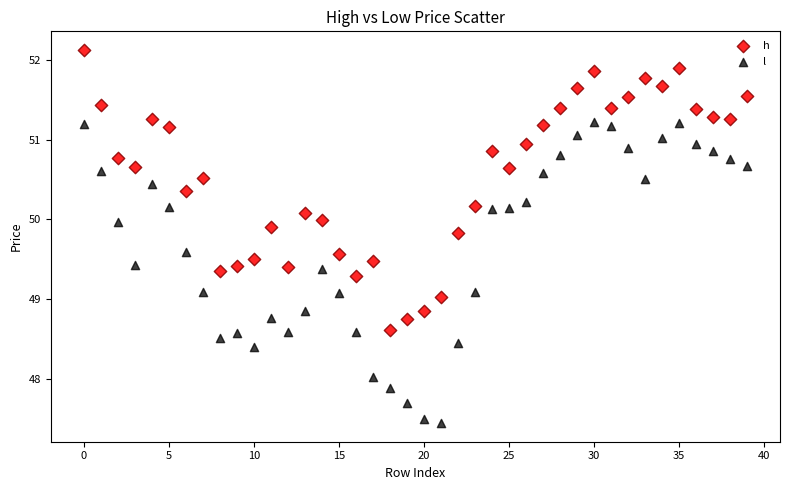

What are all the series names shown in the legend?

h, l